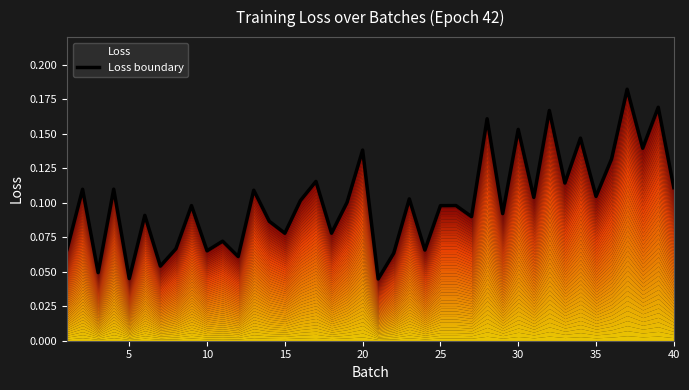

How many interior local valleys (lower than both neighbors) does the data have?

15